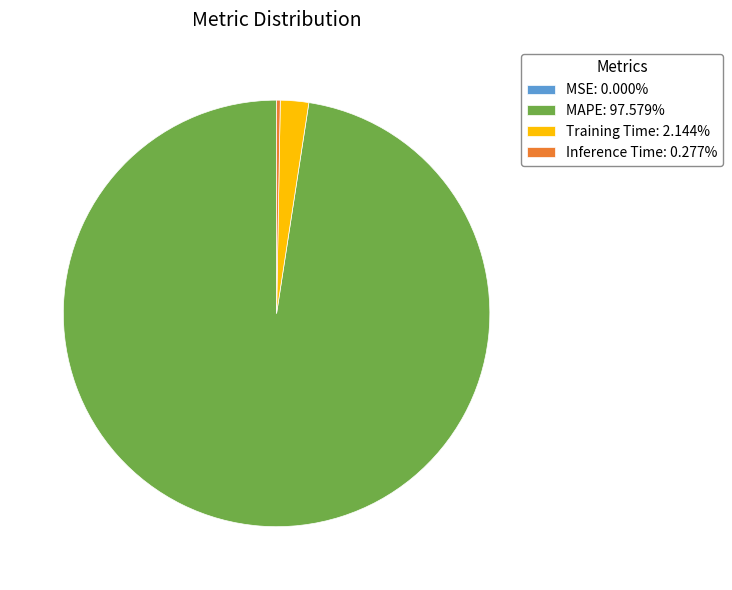

Is there a majority slice in this chart?

Yes